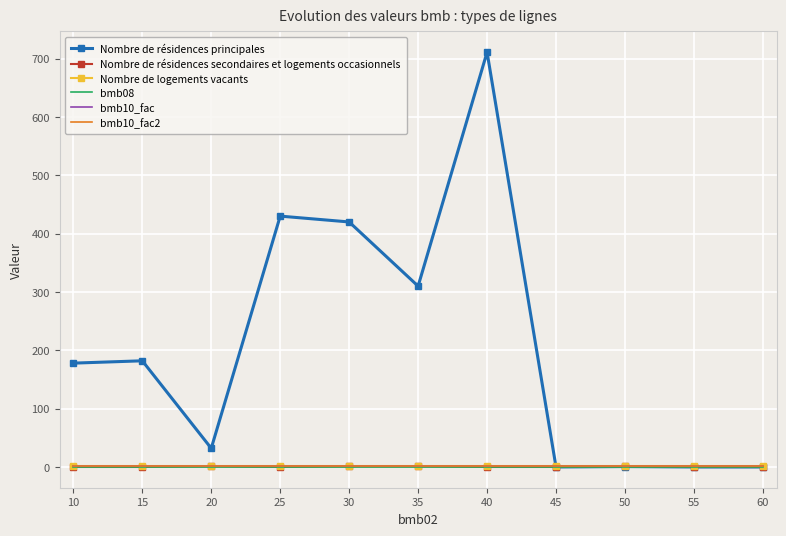

At which label does Nombre de résidences secondaires et logements occasionnels reach its minimum?

10